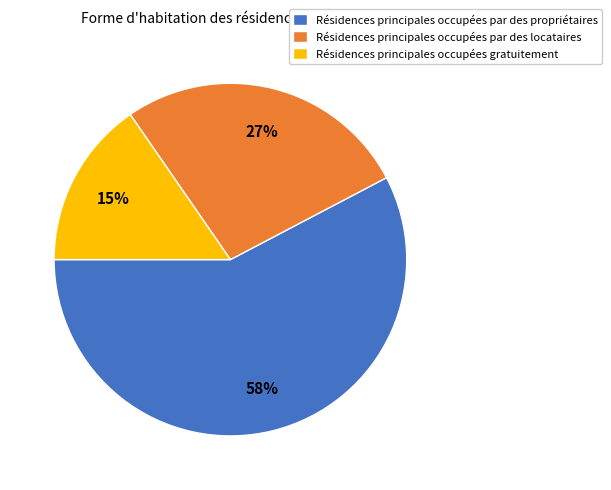

What is the largest slice in the pie chart?

Résidences principales occupées par des propriétaires